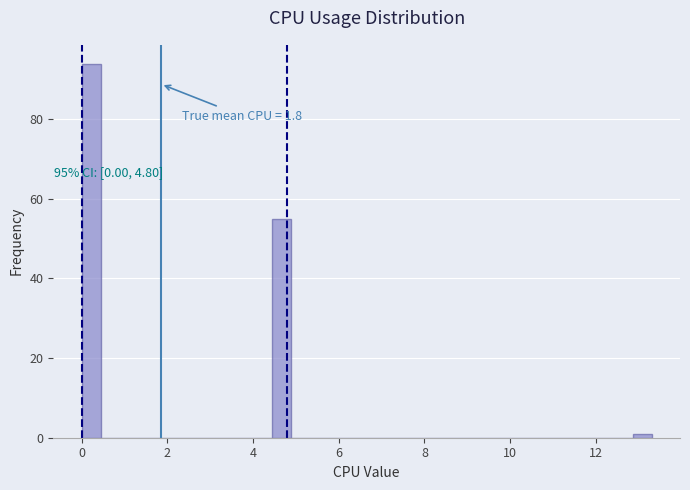

Read against the x-axis, roughly where is the centre of the tallest bar?

0.2